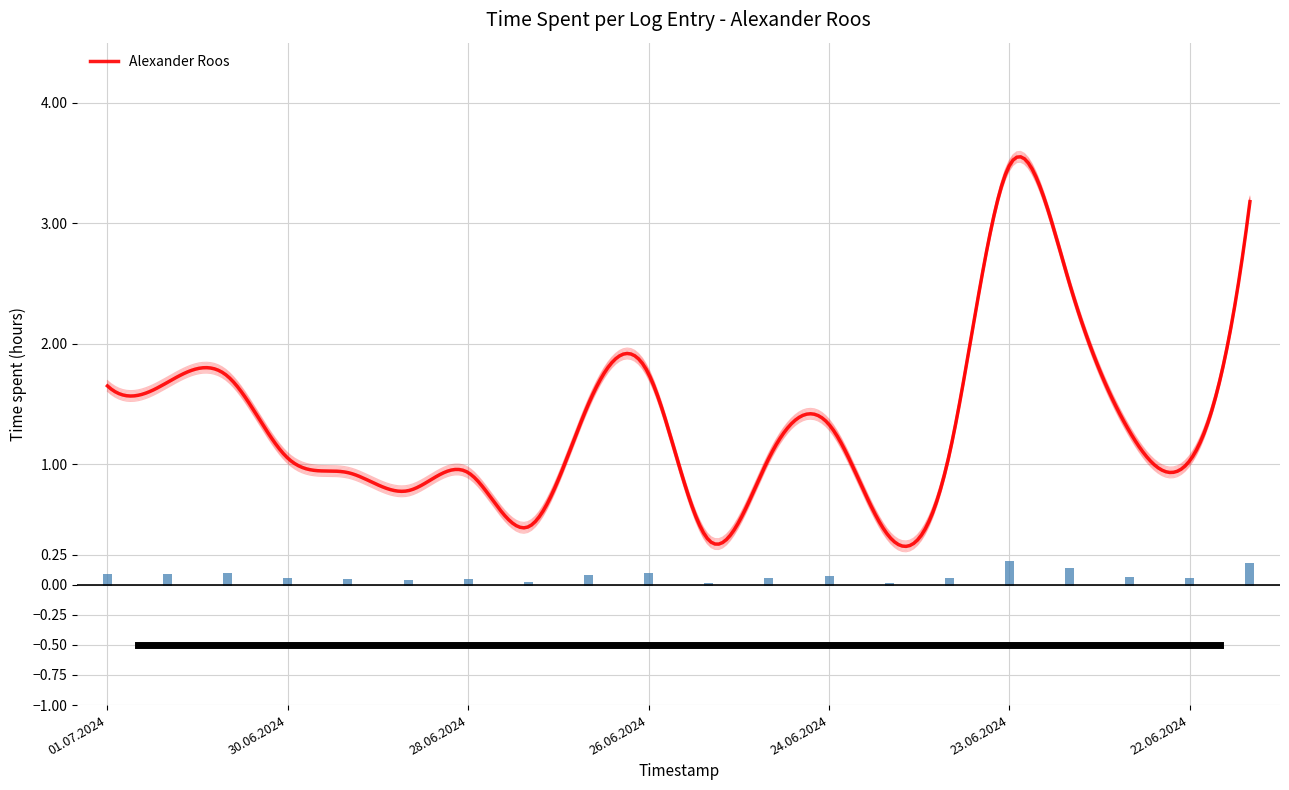

How many categories are shown in the chart?

20